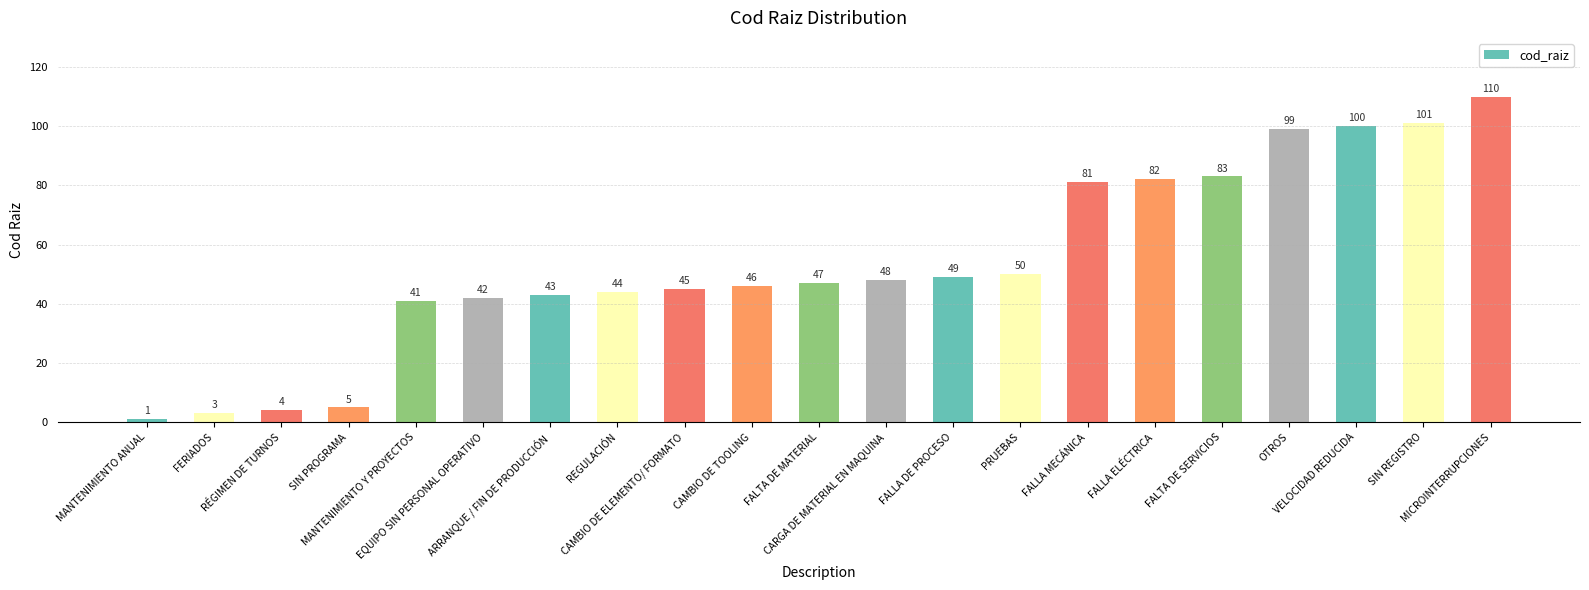

Where is the data nearest to the value 55?

PRUEBAS